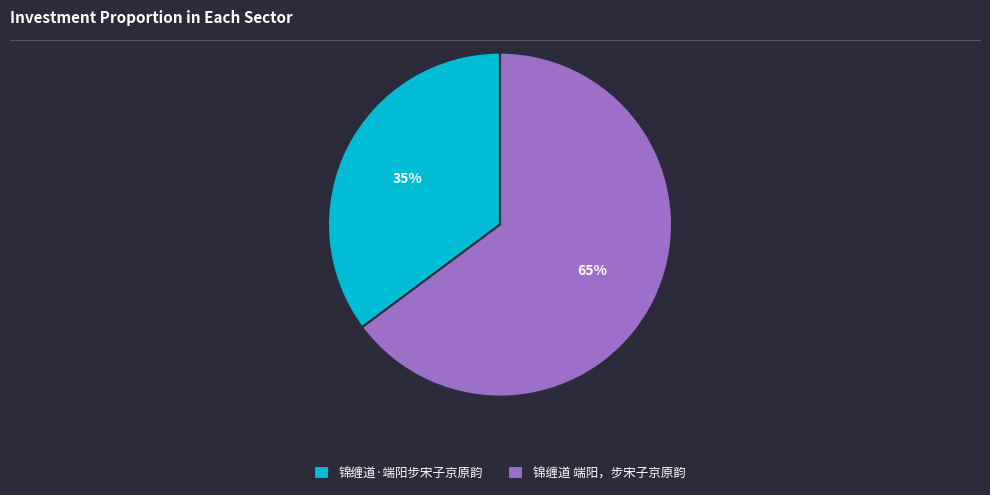

The 锦缠道 端阳，步宋子京原韵 slice represents 54% of the pie. True or false?

False